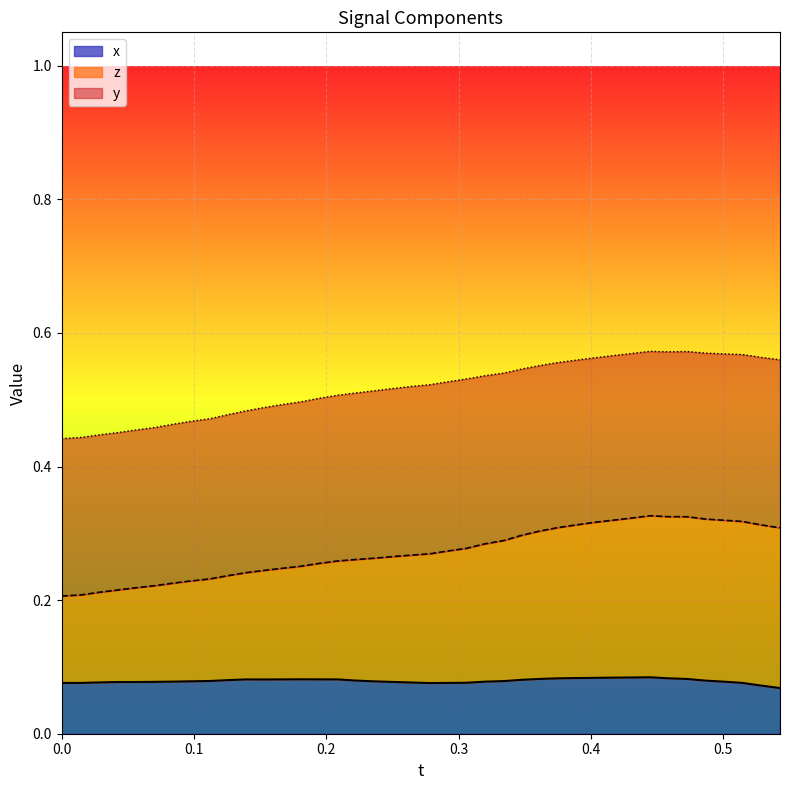

What is the lowest value of the z series?

0.2